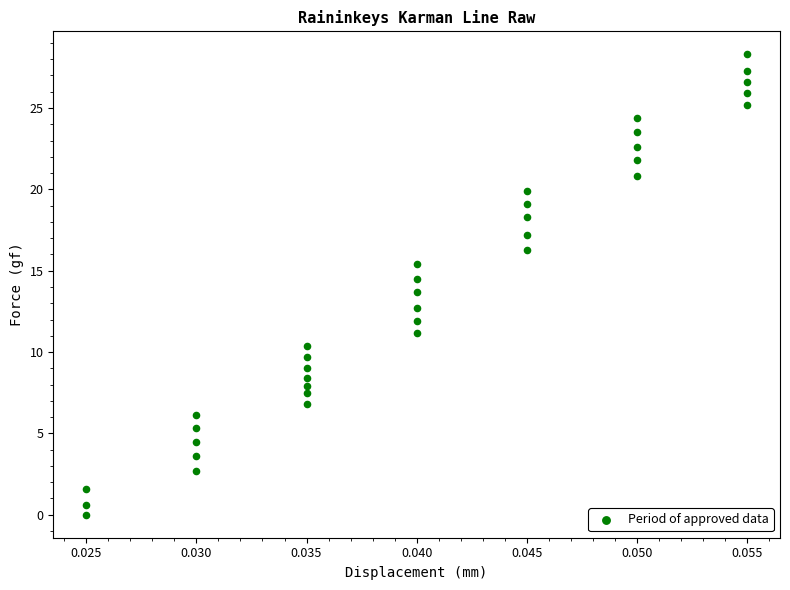

What is the range of Y values (max minus min)?

28.3